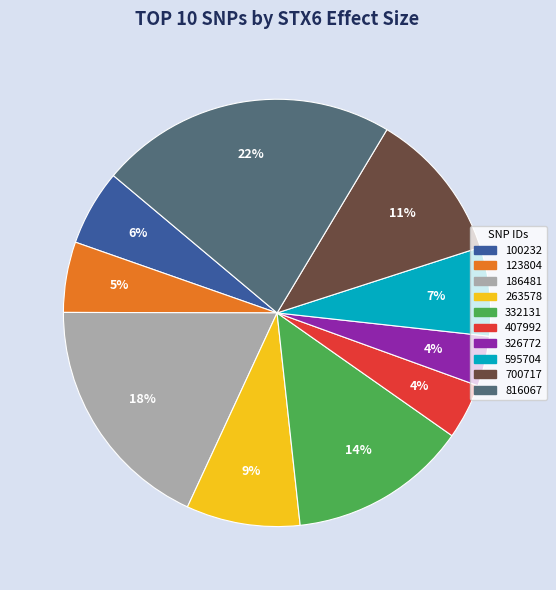

Is it true that 100232 is 6% of the pie?

True